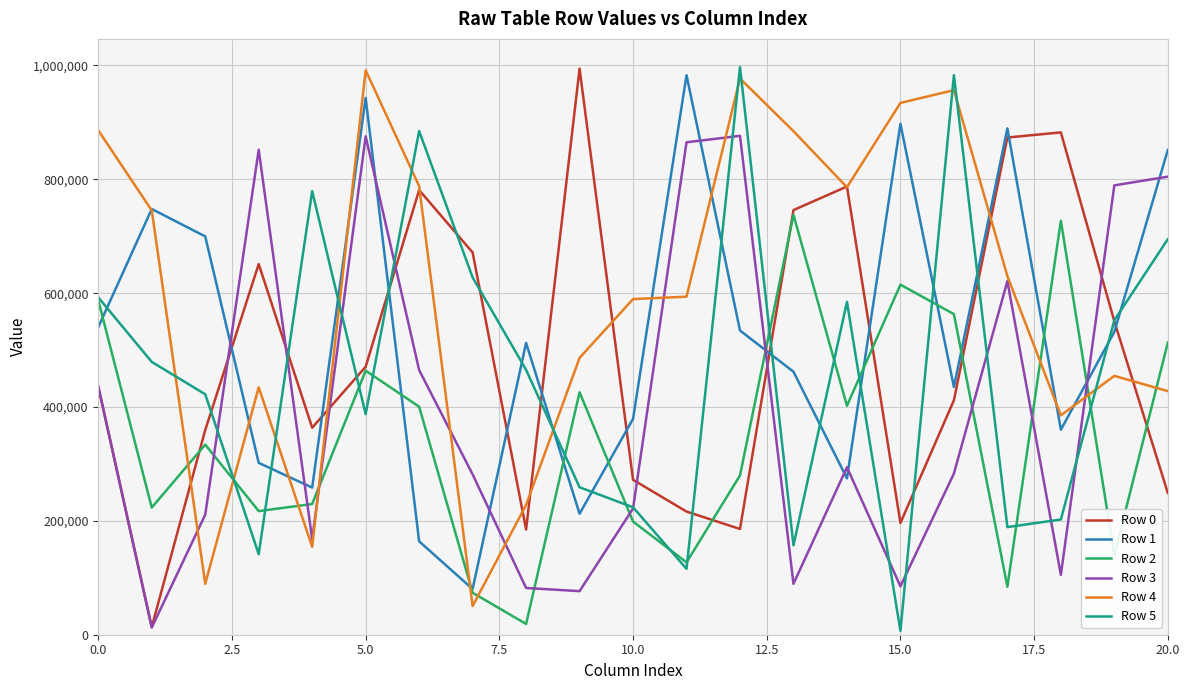

What is the maximum value shown in the chart?

997092